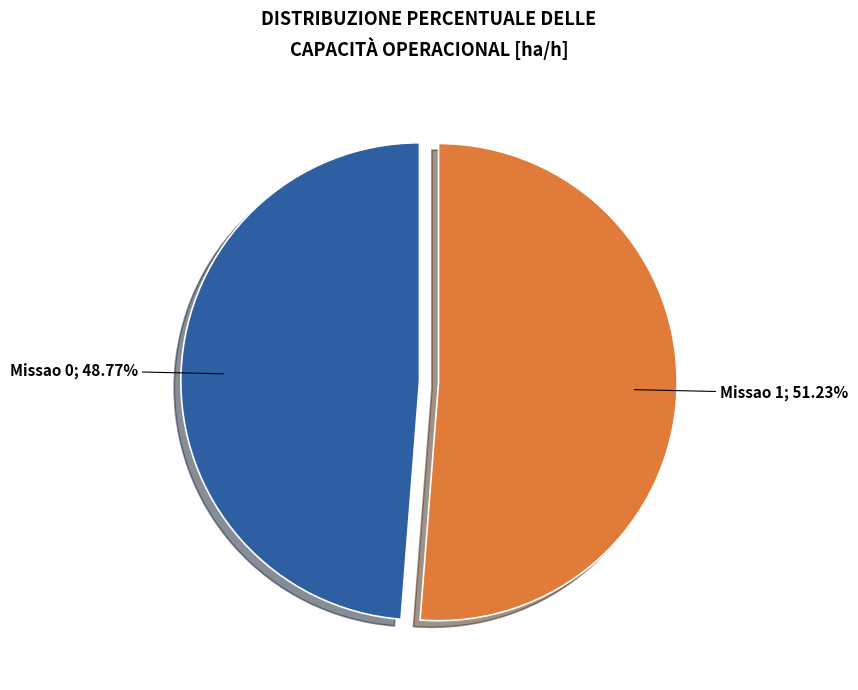

Is there any slice that represents more than half of the pie?

Yes